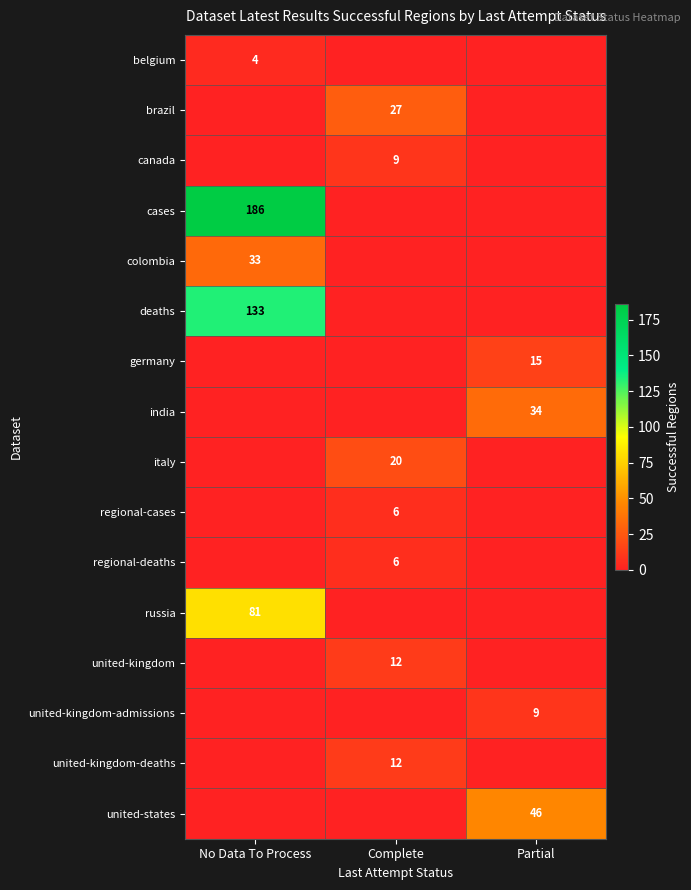

What is the maximum value shown in the chart?

186